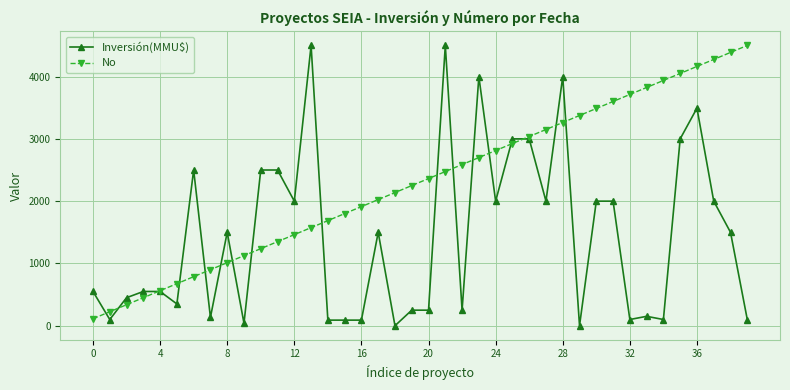

What is the difference between the maximum and minimum values in the No series?

4387.5